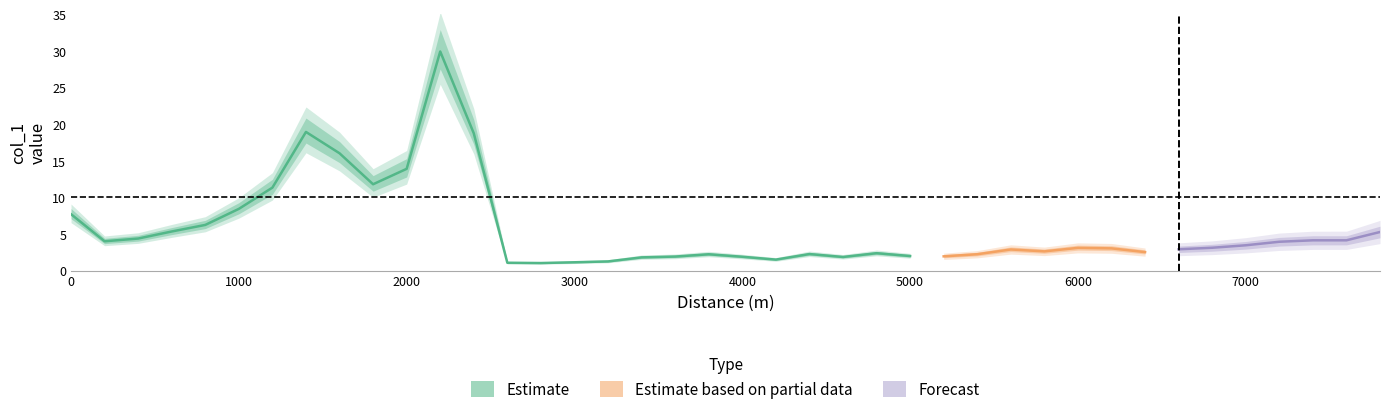

How many categories are shown in the chart?

40